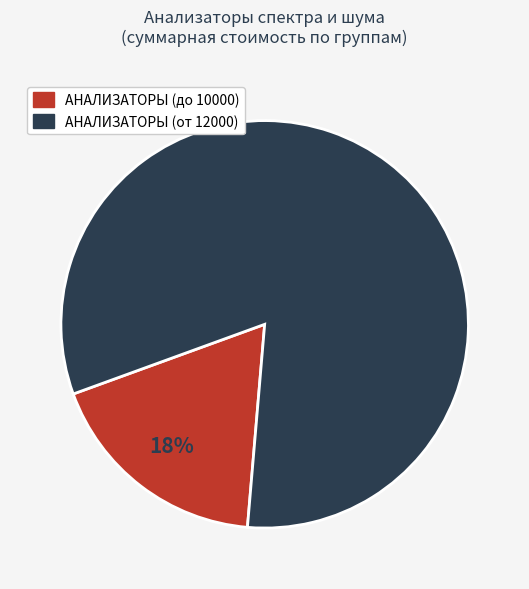

Does any single category account for the majority?

Yes